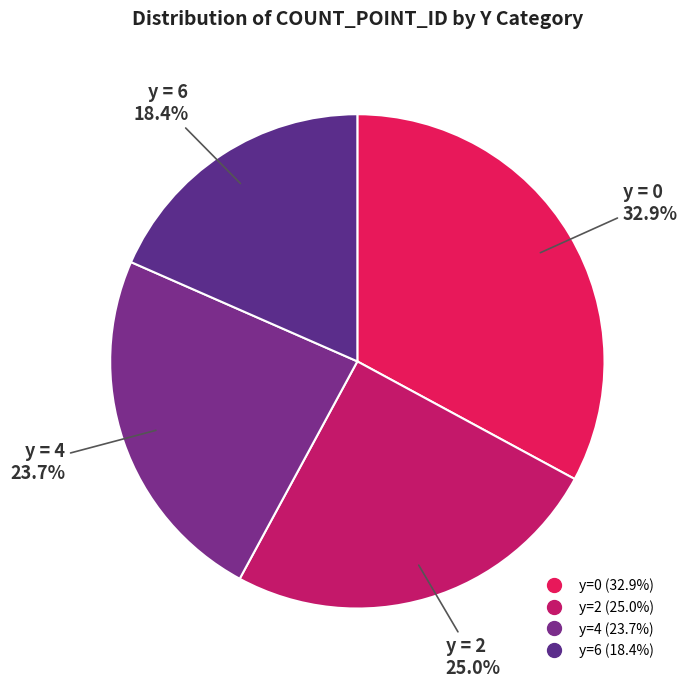

How many slices are in this pie chart?

4